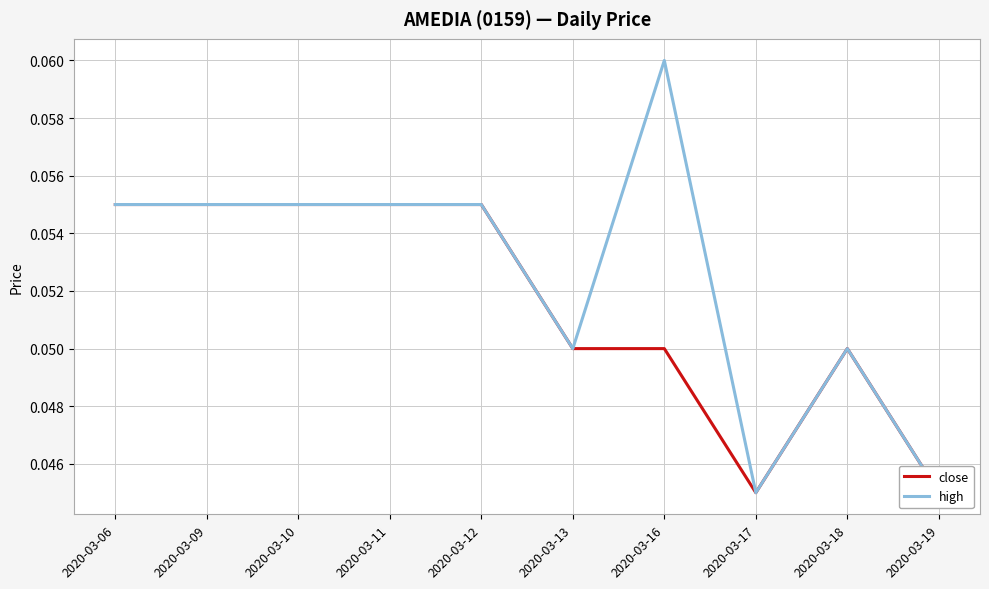

Does the chart display data point markers on the line(s)?

No